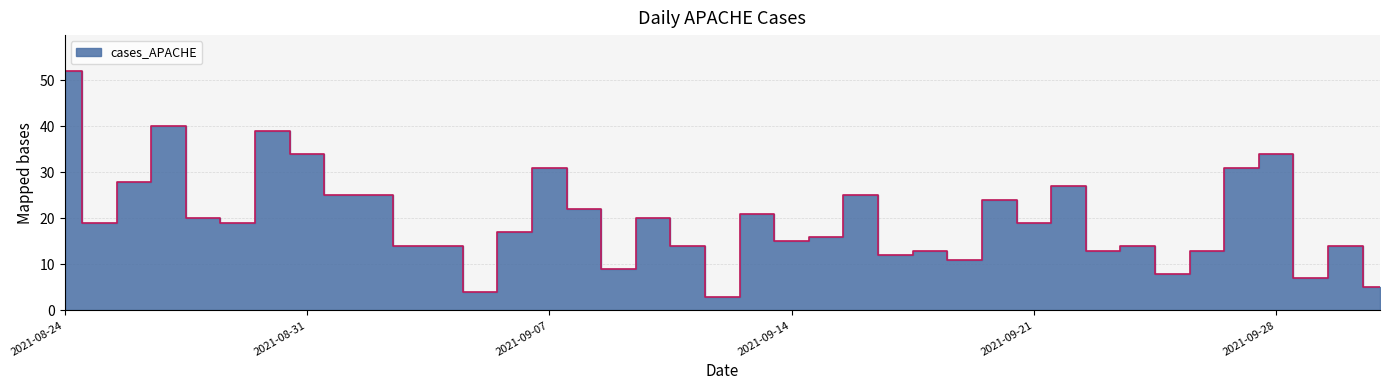

What is the maximum value shown in the chart?

52